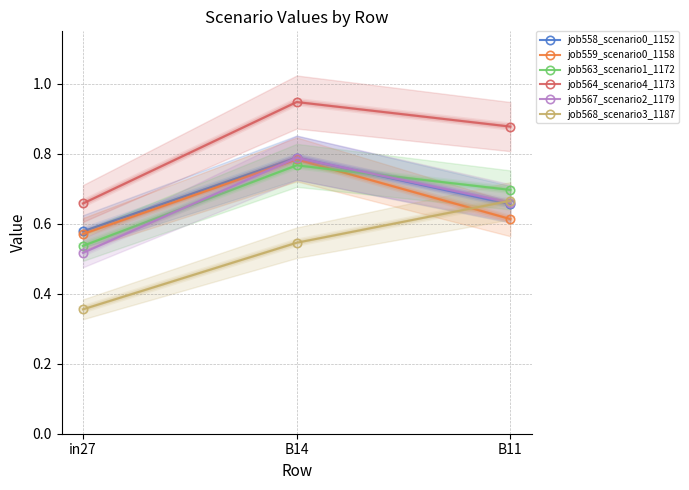

What is the spread (max minus min) of values at B14?

0.4